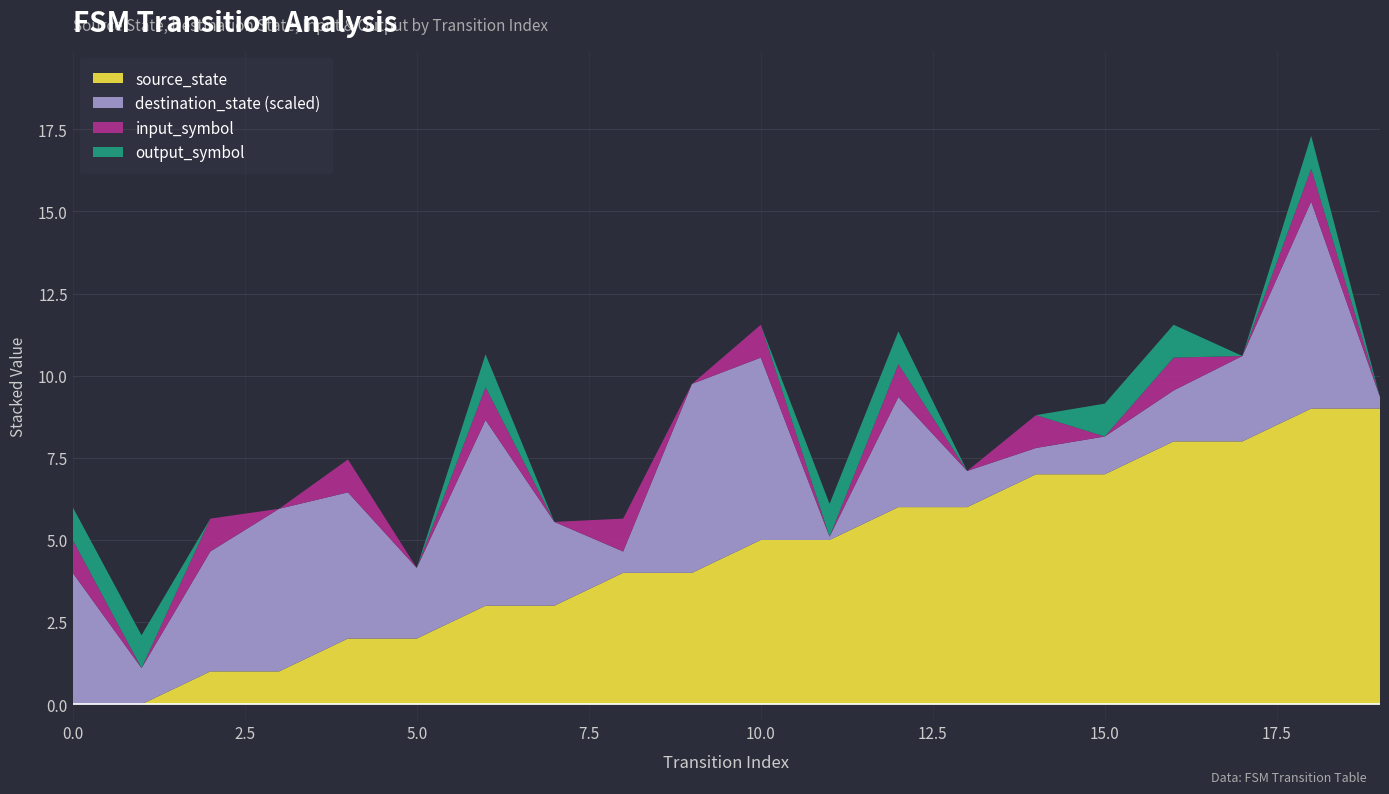

Reading left to right, extract all data points from this chart.

source_state: 0	0	1	1	2	2	3	3	4	4	5	5	6	6	7	7	8	8	9	9
destination_state: 80	22	73	99	89	43	113	51	13	115	111	2	67	22	16	23	31	52	126	7
input_symbol_numeric: 1	0	1	0	1	0	1	0	1	0	1	0	1	0	1	0	1	0	1	0
output_symbol: 1	1	0	0	0	0	1	0	0	0	0	1	1	0	0	1	1	0	1	0